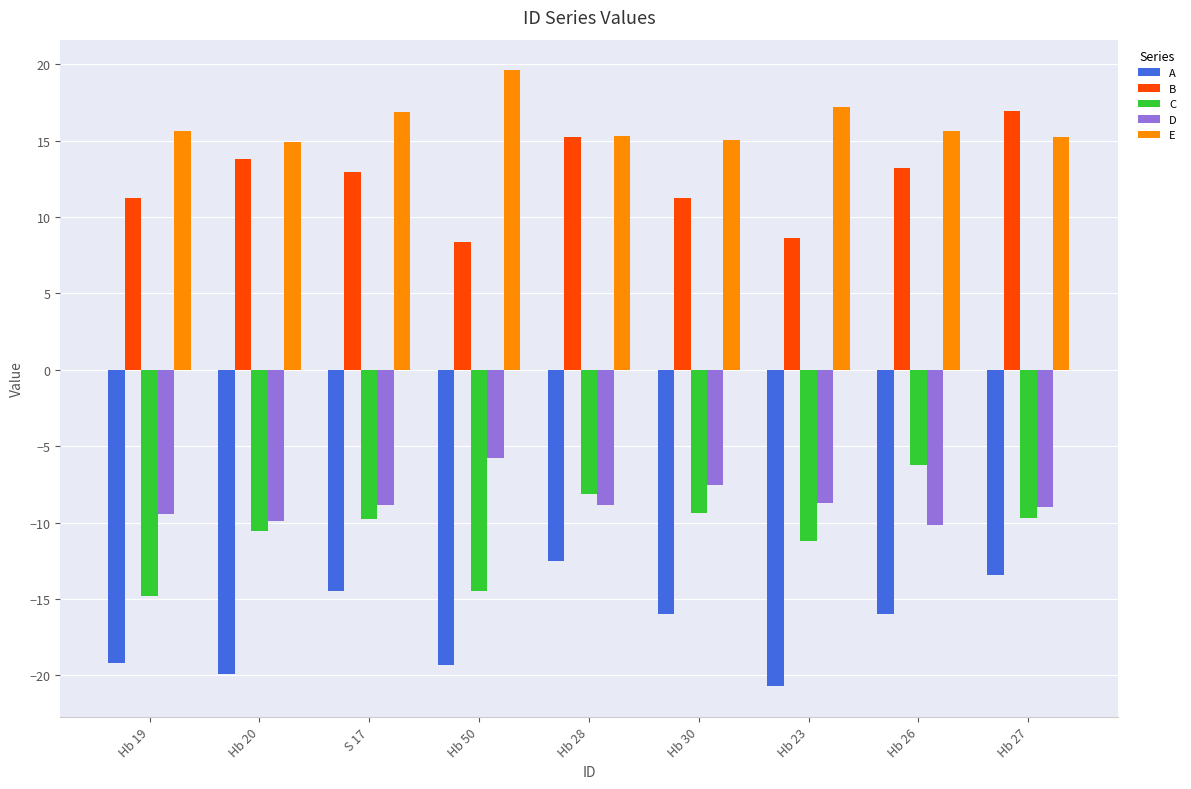

Rank the series by their maximum value, from highest to lowest.

E, B, D, C, A